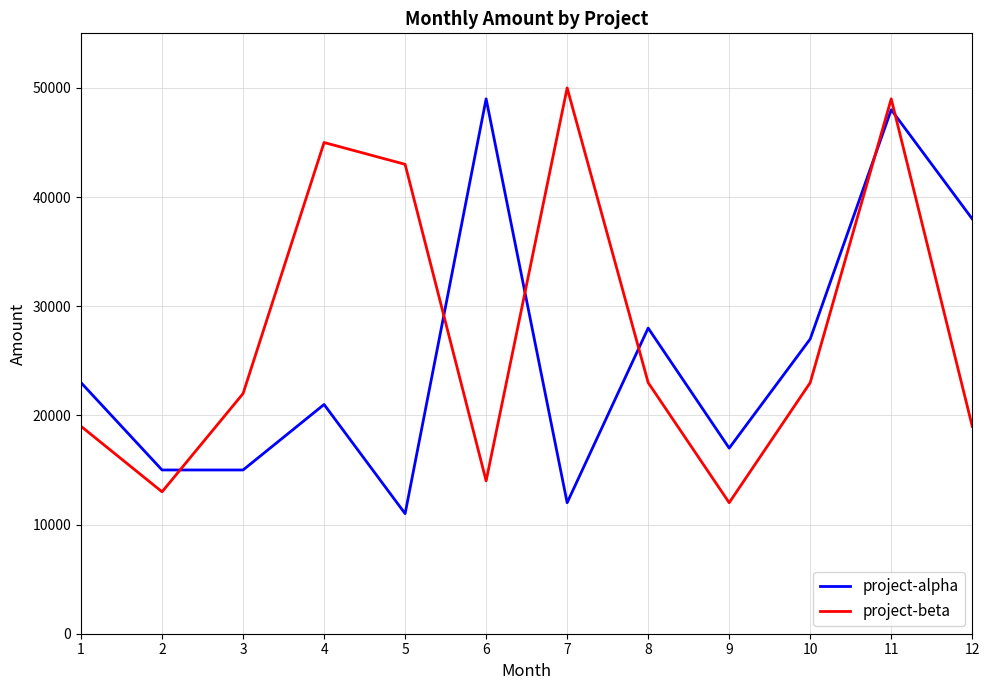

At 5, list the series in order from largest to smallest.

project-beta, project-alpha